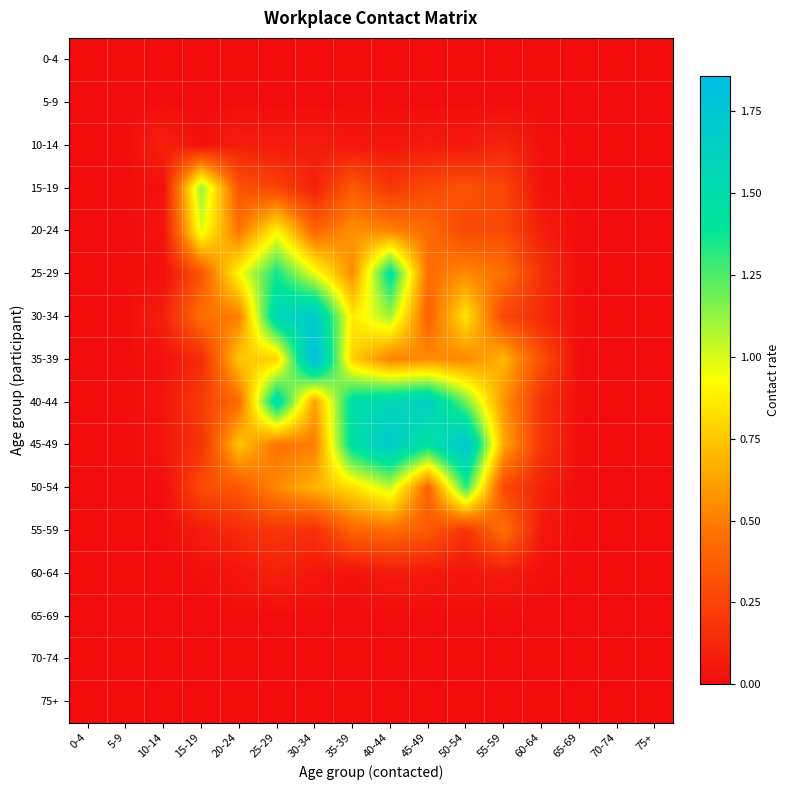

Reading right to left, what are all the values shown in this chart?

0-4: 75+=0.0	70-74=0.0	65-69=0.0	60-64=0.0	55-59=0.0	50-54=0.0	45-49=0.0	40-44=0.0	35-39=0.0	30-34=0.0	25-29=0.0	20-24=0.0	15-19=0.0	10-14=0.0	5-9=0.0	0-4=0.0
5-9: 75+=0.0	70-74=0.0	65-69=0.0	60-64=0.0	55-59=0.0	50-54=0.0	45-49=0.0	40-44=0.0	35-39=0.0	30-34=0.0	25-29=0.0	20-24=0.0	15-19=0.0	10-14=0.0	5-9=0.0	0-4=0.0
10-14: 75+=0.0	70-74=0.0	65-69=0.0	60-64=0.0	55-59=0.1	50-54=0.1	45-49=0.1	40-44=0.0	35-39=0.0	30-34=0.1	25-29=0.1	20-24=0.1	15-19=0.0	10-14=0.1	5-9=0.0	0-4=0.0
15-19: 75+=0.0	70-74=0.0	65-69=0.0	60-64=0.0	55-59=0.3	50-54=0.3	45-49=0.3	40-44=0.2	35-39=0.4	30-34=0.1	25-29=0.3	20-24=0.3	15-19=1.1	10-14=0.0	5-9=0.0	0-4=0.0
20-24: 75+=0.0	70-74=0.0	65-69=0.0	60-64=0.1	55-59=0.3	50-54=0.3	45-49=0.4	40-44=0.5	35-39=0.6	30-34=0.4	25-29=0.9	20-24=0.5	15-19=1.0	10-14=0.0	5-9=0.0	0-4=0.0
25-29: 75+=0.0	70-74=0.0	65-69=0.0	60-64=0.2	55-59=0.5	50-54=0.5	45-49=0.4	40-44=1.4	35-39=0.6	30-34=1.0	25-29=1.4	20-24=0.9	15-19=0.3	10-14=0.0	5-9=0.0	0-4=0.0
30-34: 75+=0.0	70-74=0.0	65-69=0.0	60-64=0.1	55-59=0.3	50-54=0.8	45-49=0.4	40-44=1.1	35-39=0.9	30-34=1.7	25-29=1.6	20-24=0.5	15-19=0.4	10-14=0.1	5-9=0.0	0-4=0.0
35-39: 75+=0.0	70-74=0.0	65-69=0.0	60-64=0.3	55-59=0.7	50-54=0.5	45-49=0.5	40-44=0.5	35-39=0.8	30-34=1.9	25-29=0.8	20-24=0.7	15-19=0.1	10-14=0.0	5-9=0.0	0-4=0.0
40-44: 75+=0.0	70-74=0.0	65-69=0.0	60-64=0.2	55-59=0.6	50-54=1.2	45-49=1.6	40-44=1.6	35-39=1.5	30-34=0.6	25-29=1.5	20-24=0.4	15-19=0.2	10-14=0.0	5-9=0.0	0-4=0.0
45-49: 75+=0.0	70-74=0.0	65-69=0.0	60-64=0.2	55-59=0.6	50-54=1.8	45-49=1.4	40-44=1.7	35-39=1.5	30-34=0.5	25-29=0.5	20-24=0.7	15-19=0.2	10-14=0.0	5-9=0.0	0-4=0.0
50-54: 75+=0.0	70-74=0.0	65-69=0.0	60-64=0.1	55-59=0.3	50-54=1.3	45-49=0.4	40-44=1.0	35-39=0.8	30-34=0.7	25-29=0.5	20-24=0.3	15-19=0.3	10-14=0.0	5-9=0.0	0-4=0.0
55-59: 75+=0.0	70-74=0.0	65-69=0.0	60-64=0.1	55-59=0.5	50-54=0.2	45-49=0.4	40-44=0.4	35-39=0.4	30-34=0.2	25-29=0.2	20-24=0.1	15-19=0.1	10-14=0.0	5-9=0.0	0-4=0.0
60-64: 75+=0.0	70-74=0.0	65-69=0.0	60-64=0.0	55-59=0.1	50-54=0.0	45-49=0.1	40-44=0.1	35-39=0.0	30-34=0.0	25-29=0.1	20-24=0.0	15-19=0.0	10-14=0.0	5-9=0.0	0-4=0.0
65-69: 75+=0.0	70-74=0.0	65-69=0.0	60-64=0.0	55-59=0.0	50-54=0.0	45-49=0.0	40-44=0.0	35-39=0.0	30-34=0.0	25-29=0.0	20-24=0.0	15-19=0.0	10-14=0.0	5-9=0.0	0-4=0.0
70-74: 75+=0.0	70-74=0.0	65-69=0.0	60-64=0.0	55-59=0.0	50-54=0.0	45-49=0.0	40-44=0.0	35-39=0.0	30-34=0.0	25-29=0.0	20-24=0.0	15-19=0.0	10-14=0.0	5-9=0.0	0-4=0.0
75+: 75+=0.0	70-74=0.0	65-69=0.0	60-64=0.0	55-59=0.0	50-54=0.0	45-49=0.0	40-44=0.0	35-39=0.0	30-34=0.0	25-29=0.0	20-24=0.0	15-19=0.0	10-14=0.0	5-9=0.0	0-4=0.0